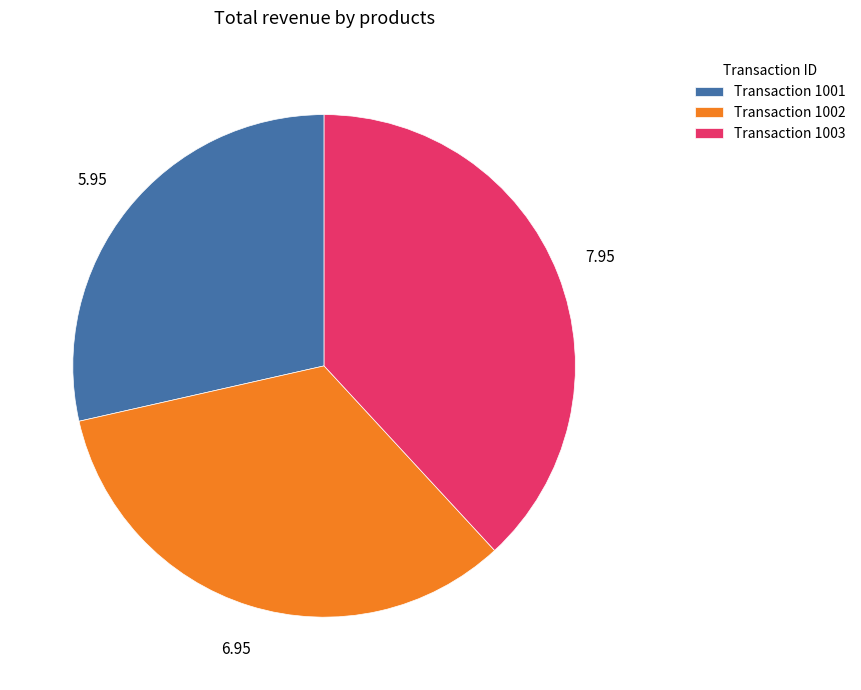

Is there a majority slice in this chart?

No